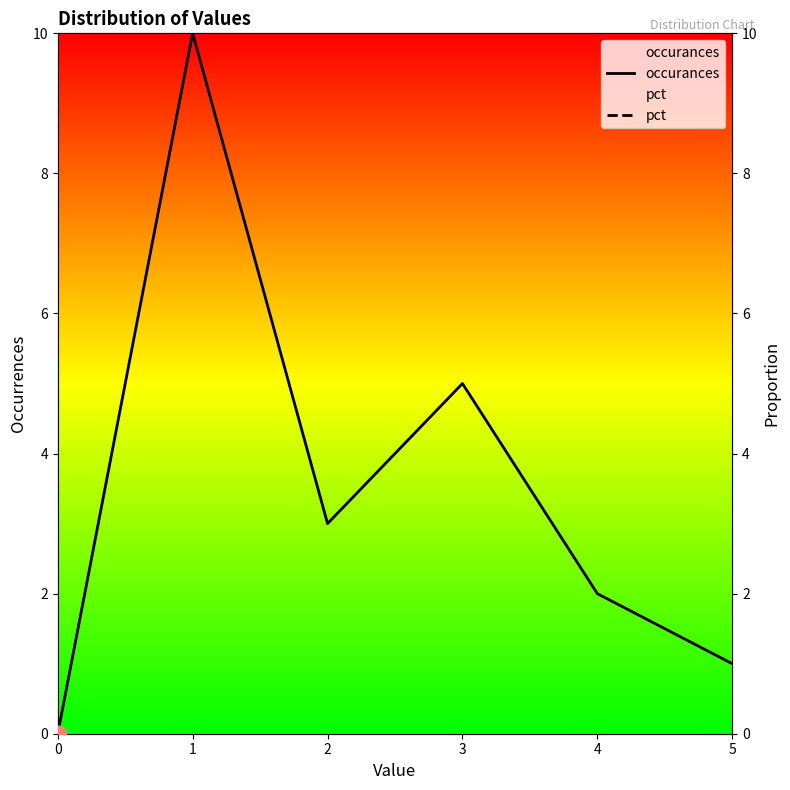

How many data points in pct are less than 1?

3